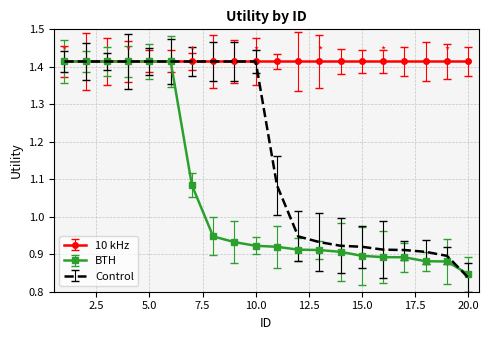

List the series in order of their overall mean, lowest first.

BTH, Control, 10 kHz